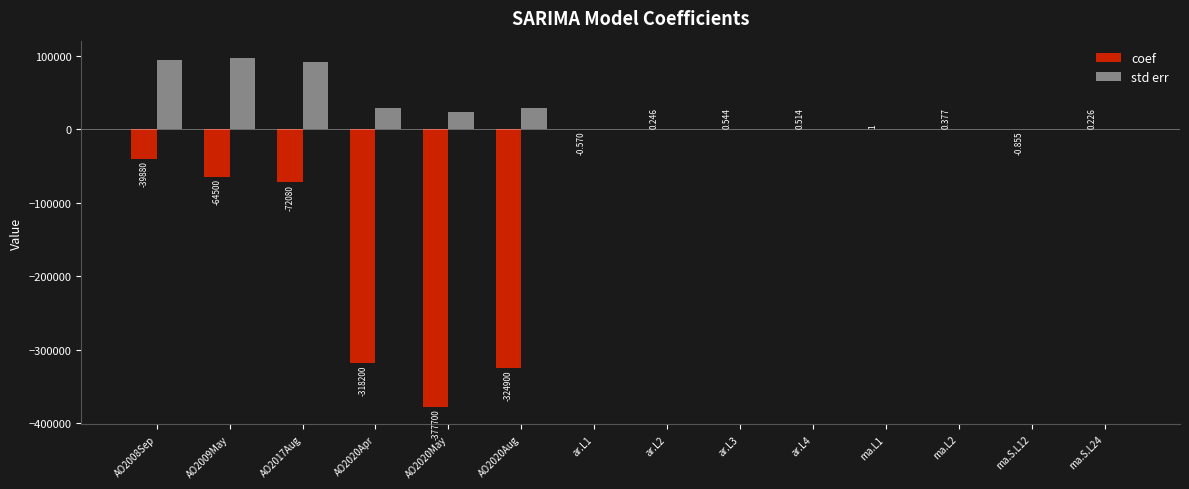

Which series has the largest total across all categories?

std err